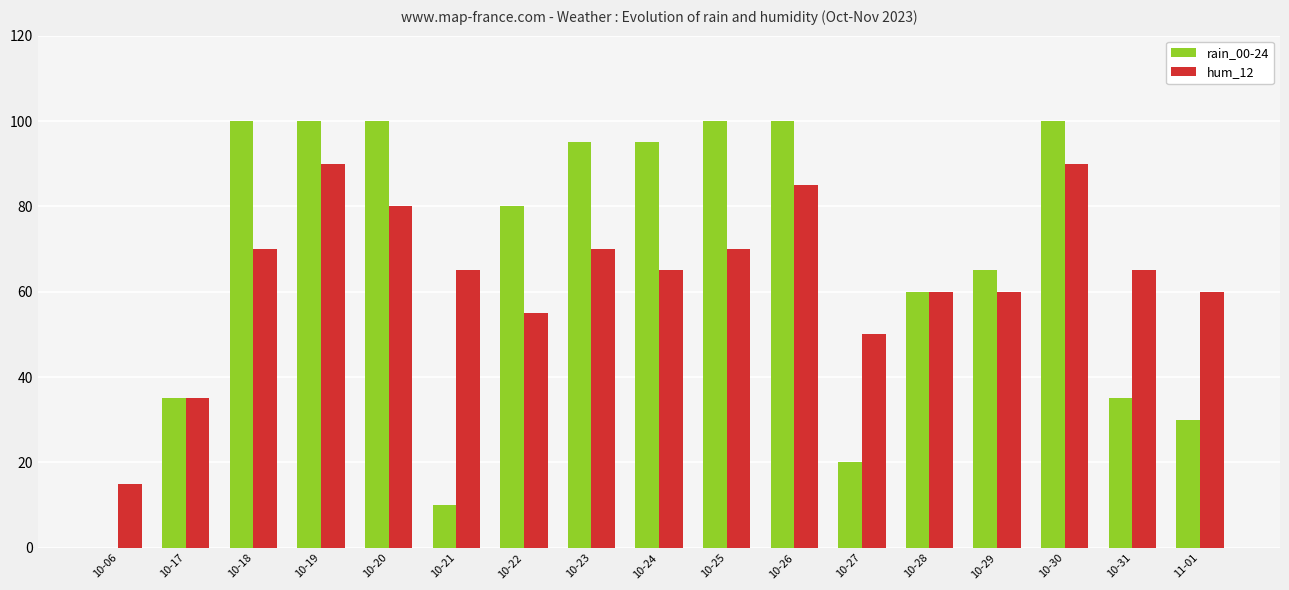

How many values in rain_00-24 are above zero?

16